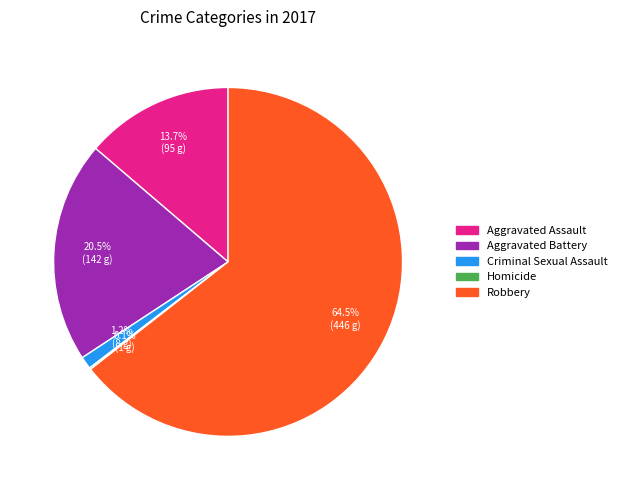

To the nearest percent, what percentage of the pie is Criminal Sexual Assault?

1%